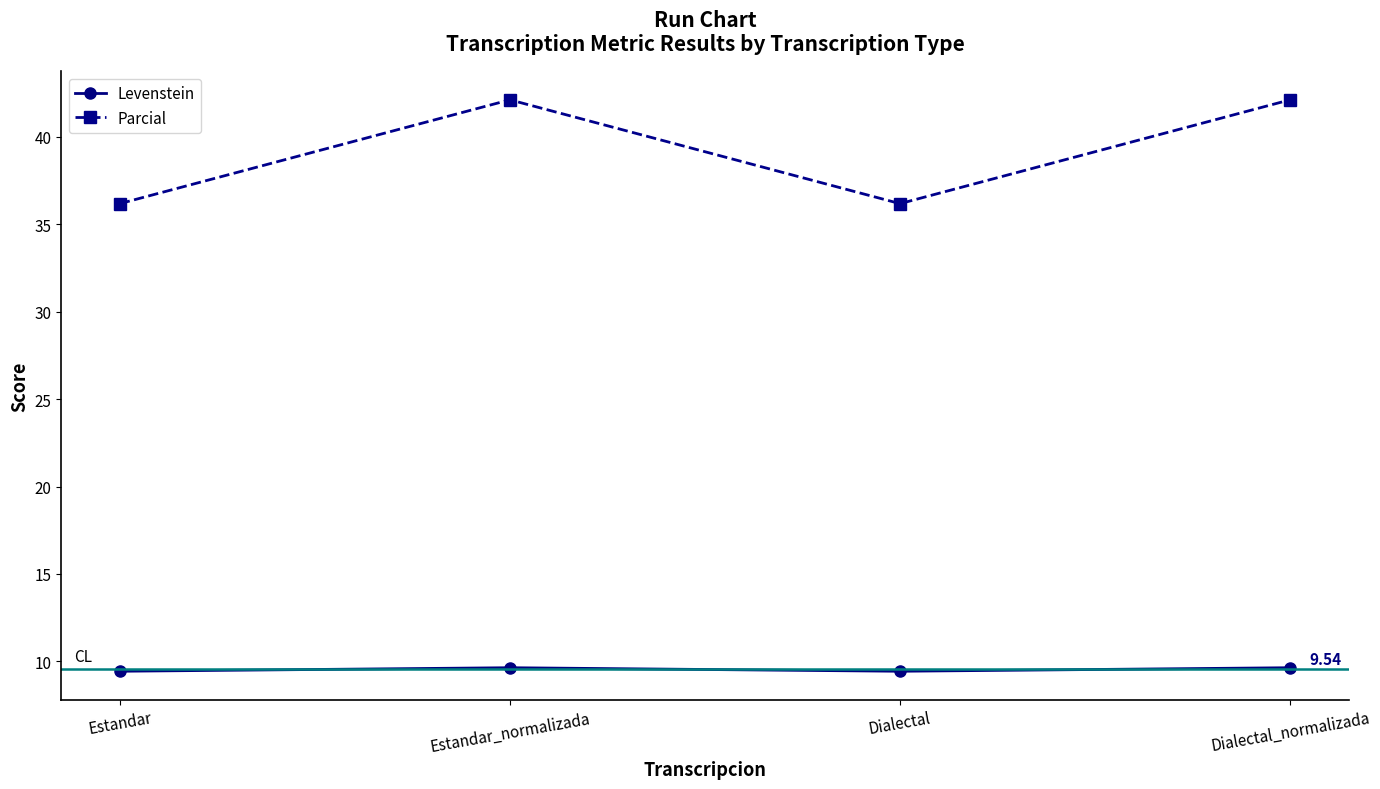

True or false: Levenstein and Parcial intersect in this chart.

False